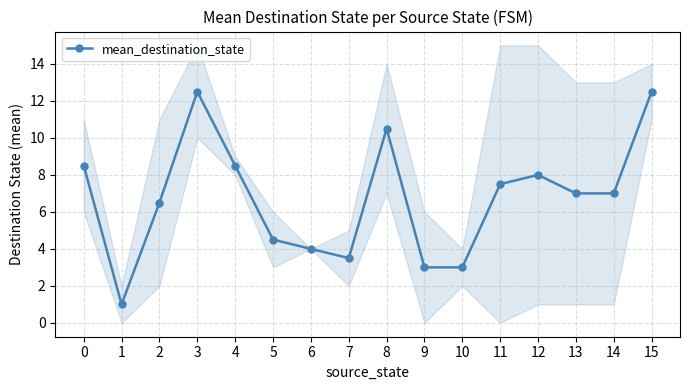

What is the maximum value shown in the chart?

12.5